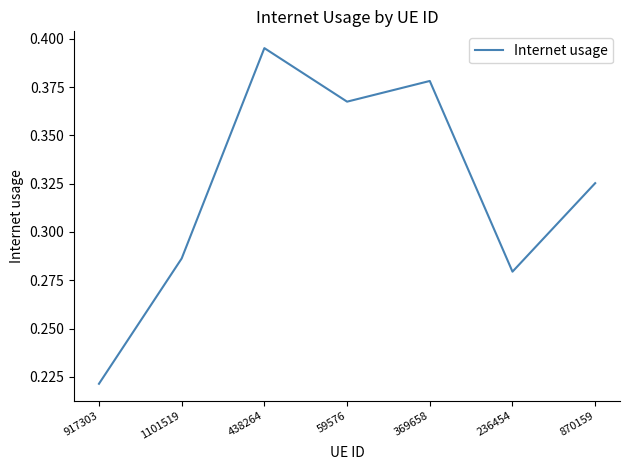

At which label is the value closest to 0?

917303